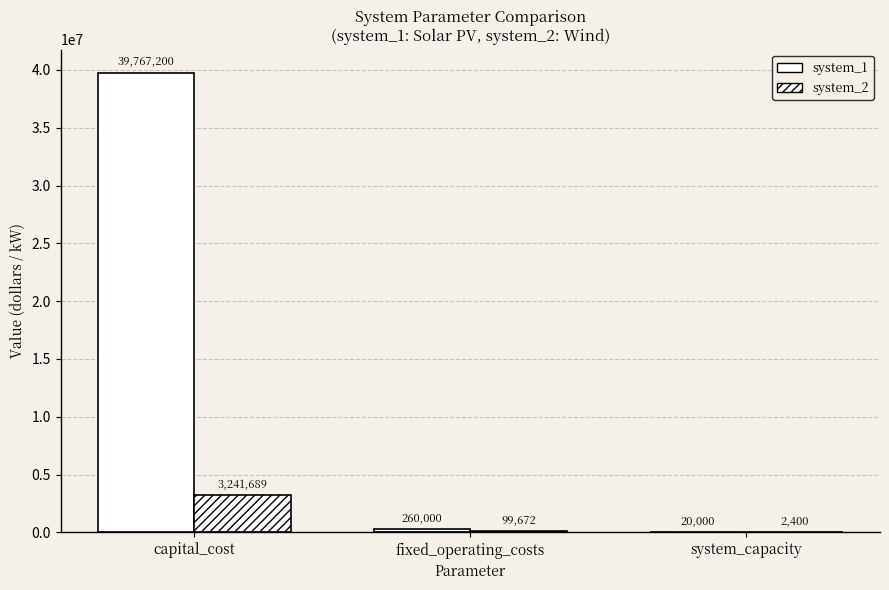

What is the sum of the system_2 values at system_capacity and fixed_operating_costs?

102072